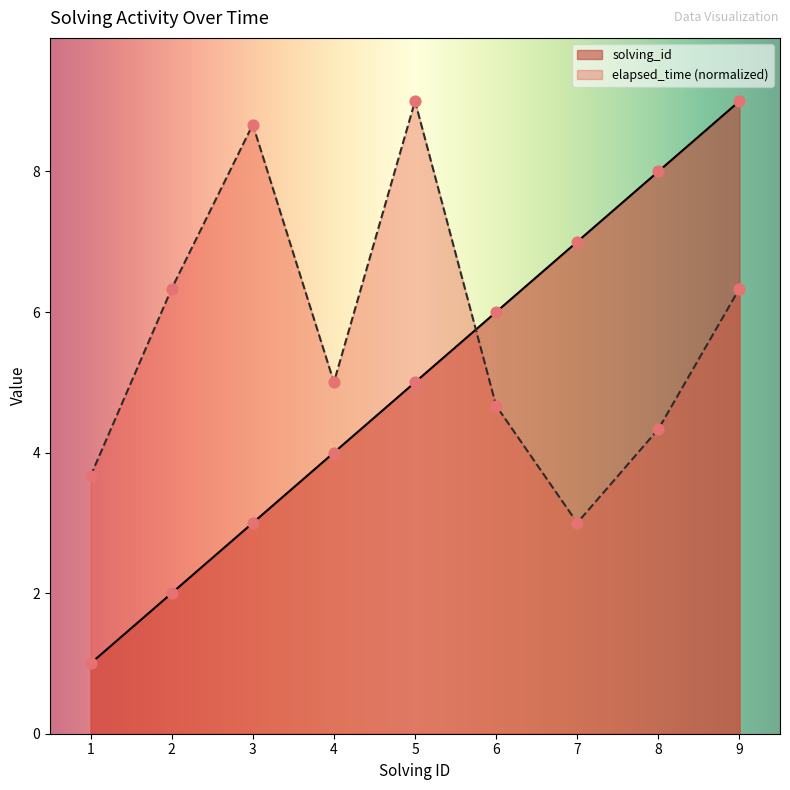

At how many categories does at least one series exceed 7?

4